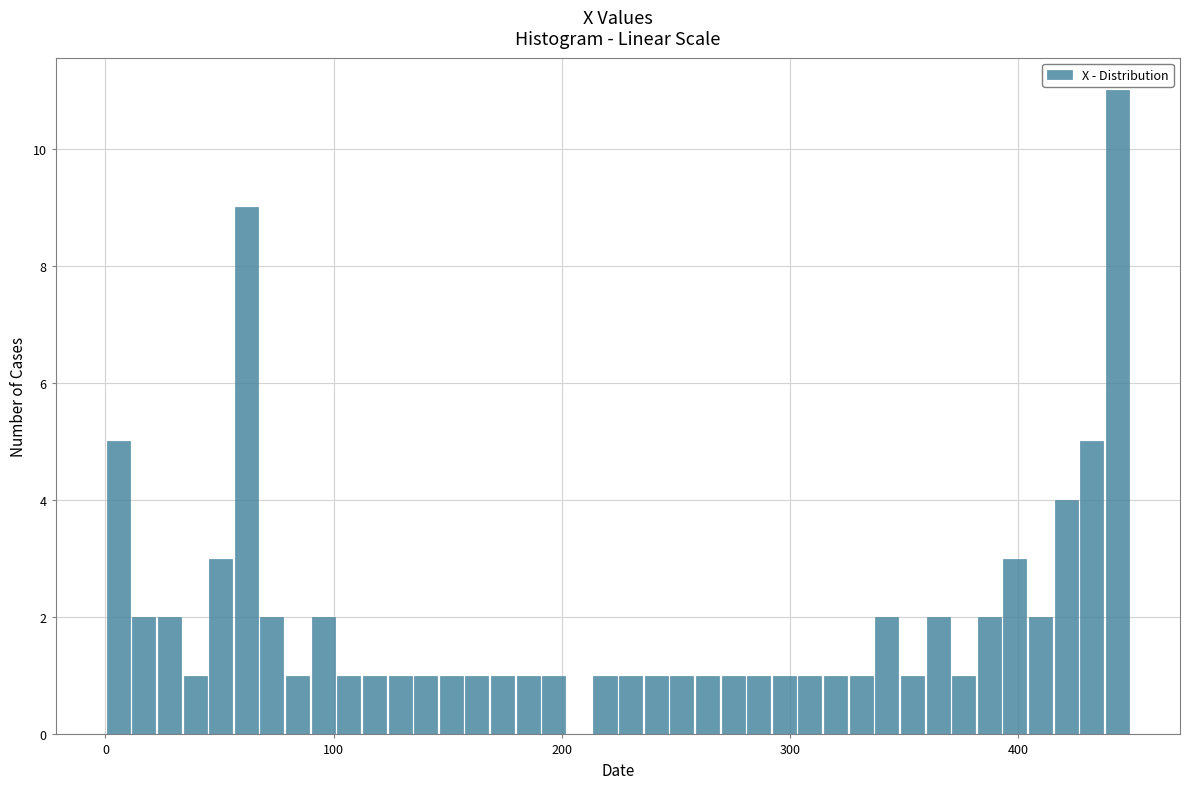

Around what value on the x-axis is the tallest bar? Give the approximate position of its centre, as read against the axis.

440